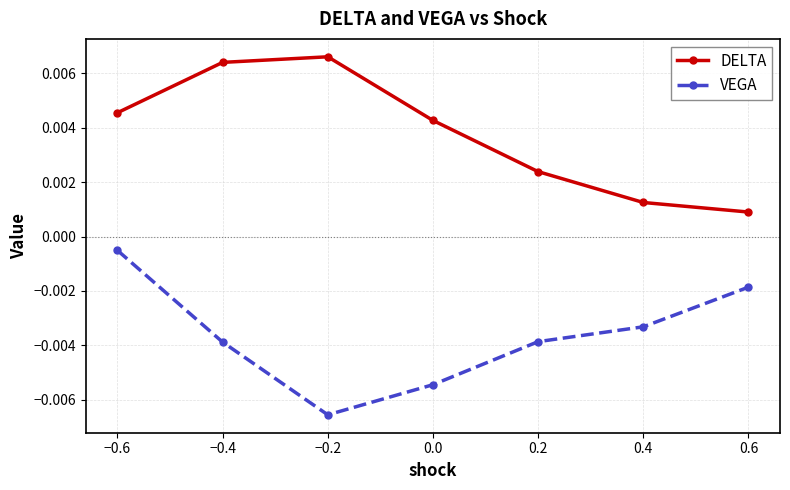

What are all the series names shown in the legend?

DELTA, VEGA